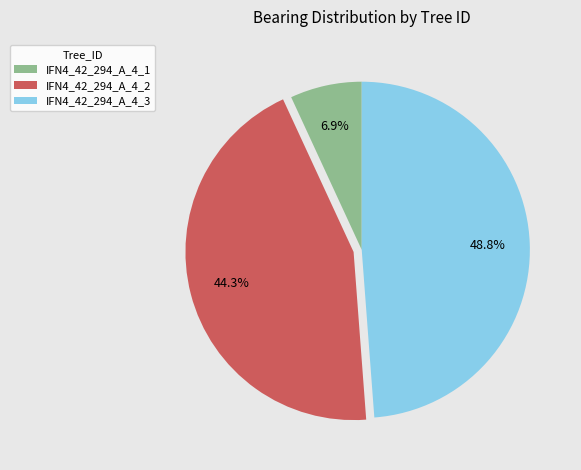

Does any single category account for the majority?

No